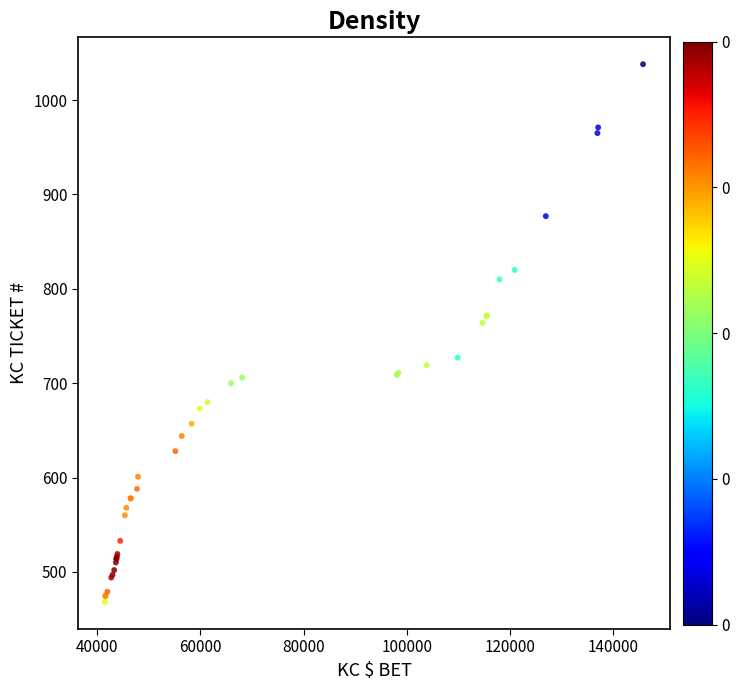

What Y value in the scatter plot is closest to 753?

764